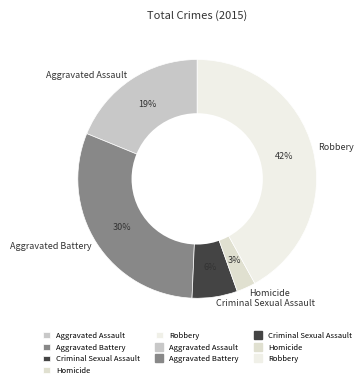

Approximately how many times larger is the value at Robbery compared to Aggravated Battery?

1.4